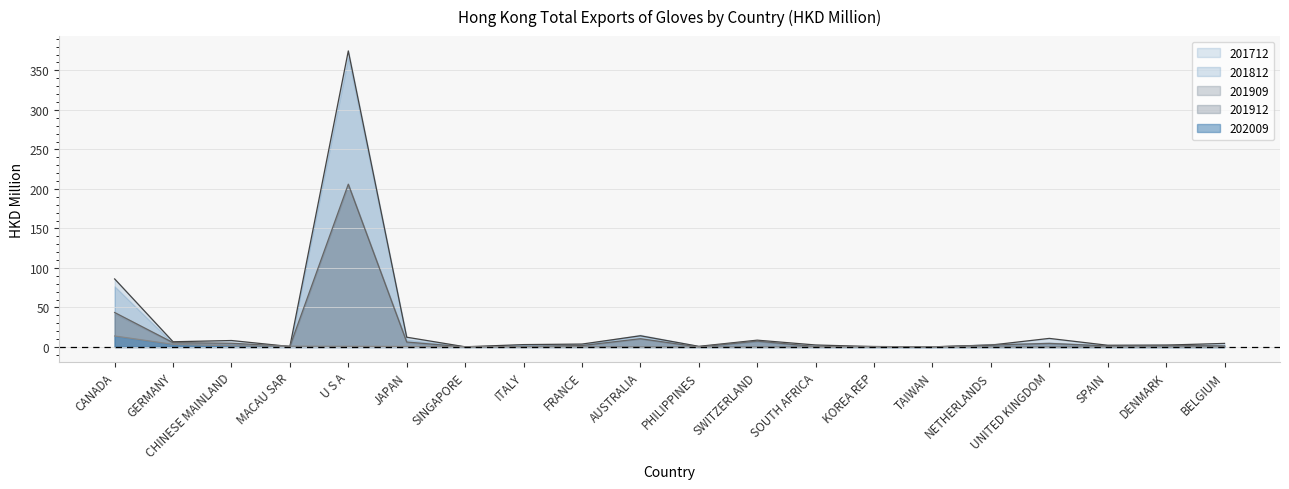

Where do 201812 and 202009 first cross each other?

CHINESE MAINLAND and MACAU SAR